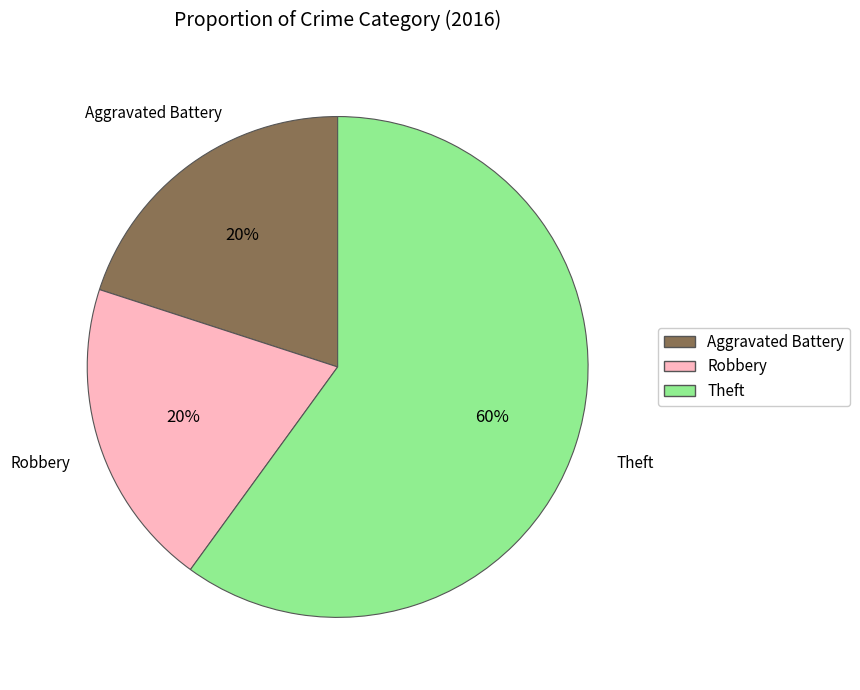

Is the sum of Theft and Aggravated Battery greater than half?

Yes